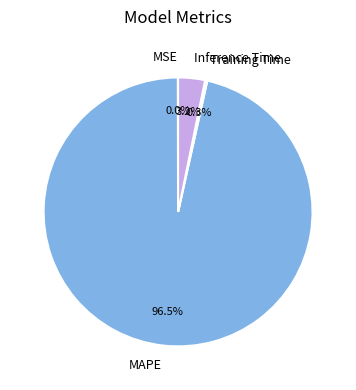

What percentage is NOT represented by Inference Time?

96.8%